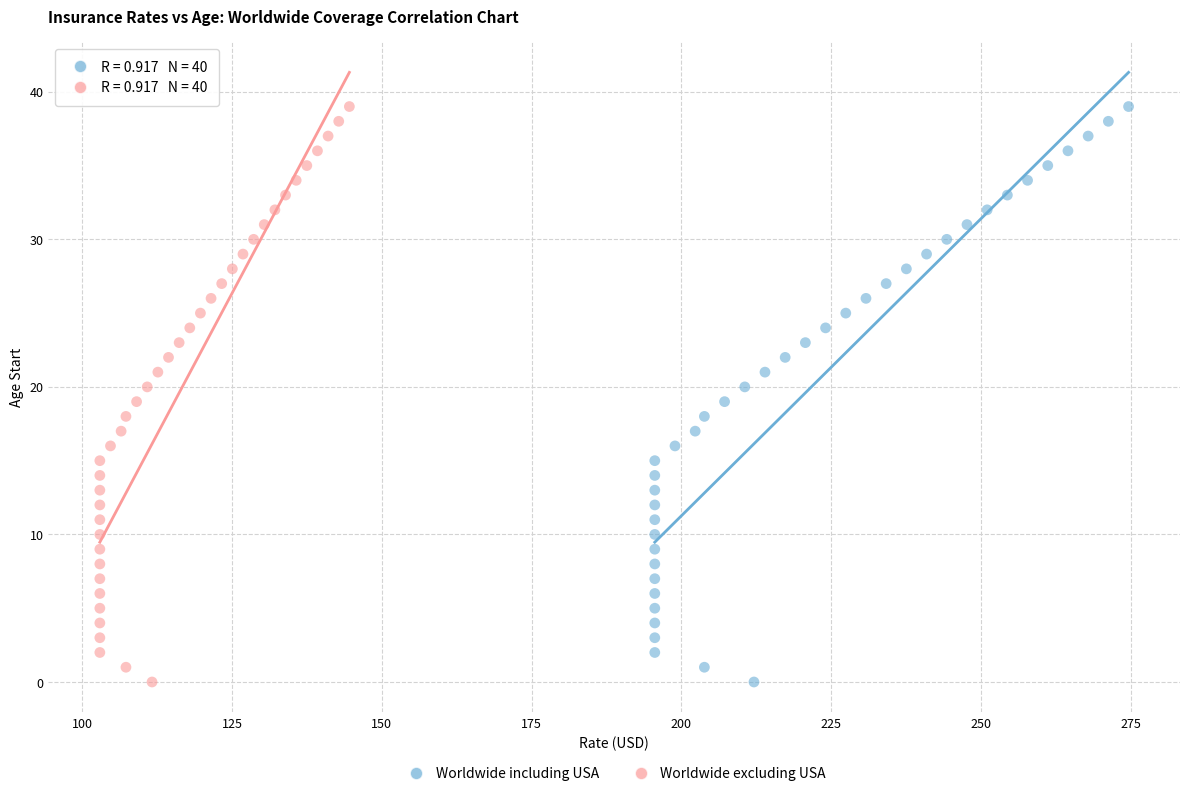

What are all the series names shown in the legend?

Worldwide including USA, Worldwide excluding USA